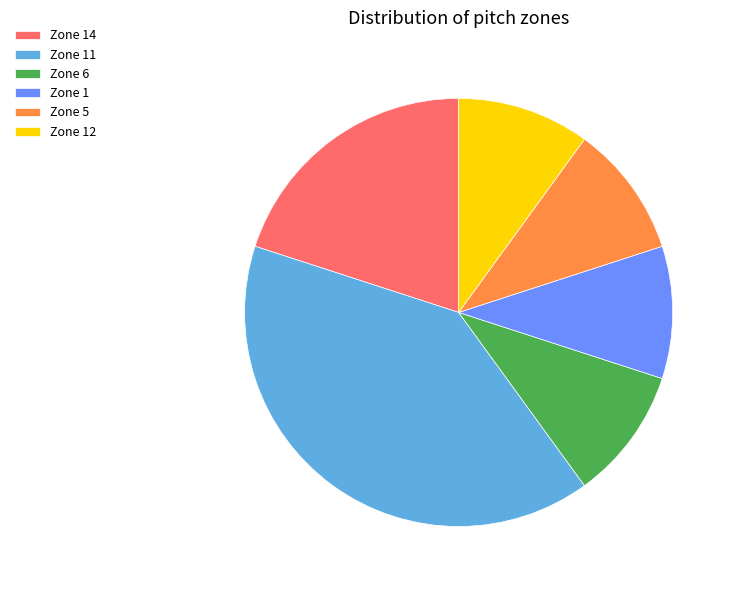

What is the largest slice in the pie chart?

Zone 11